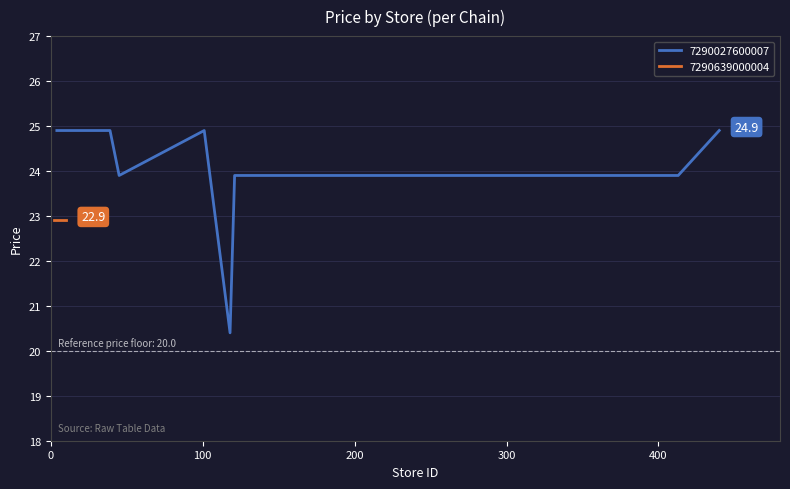

What is the sum of all values?

382.9